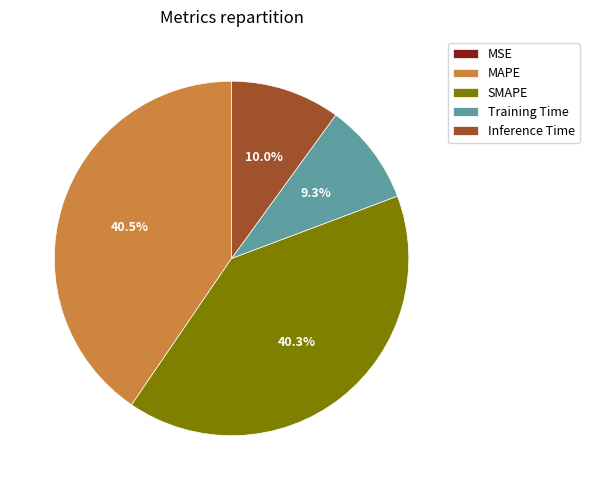

Which has a higher value, SMAPE or Inference Time?

SMAPE